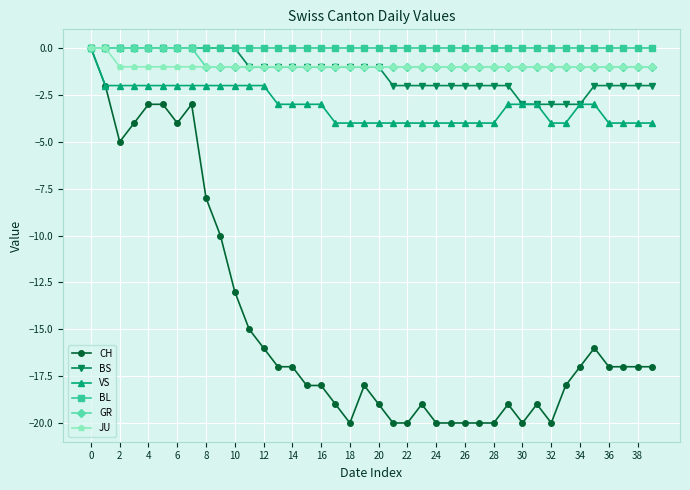

What is the value of the GR point at the 12th from the left?

-1